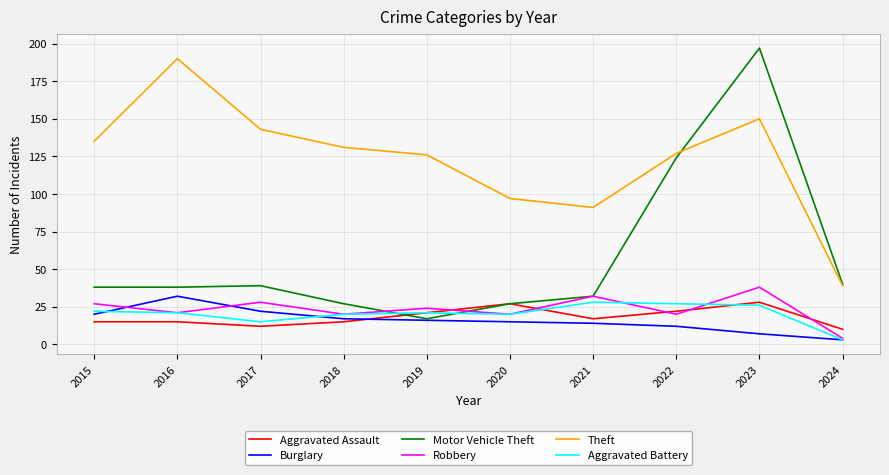

What is the difference between the highest and lowest values at 2021?

77